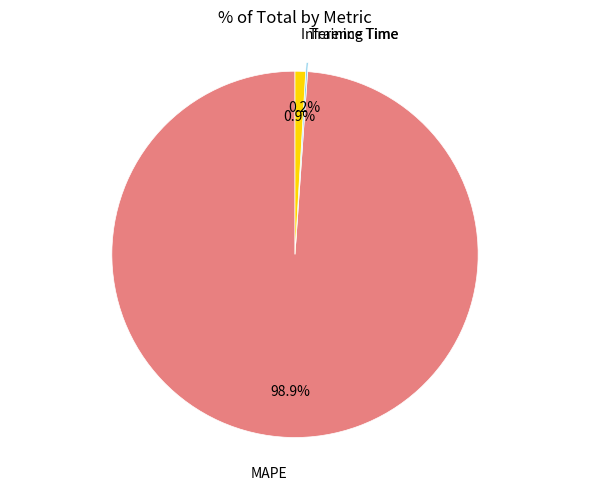

Does any single category account for the majority?

Yes